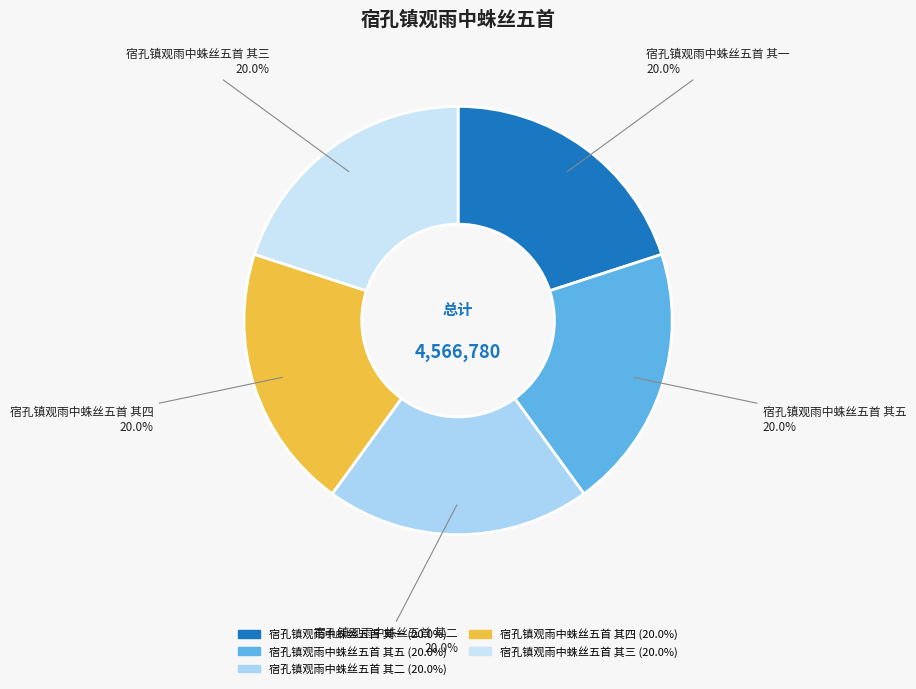

To the nearest percent, what is the average slice percentage?

20%